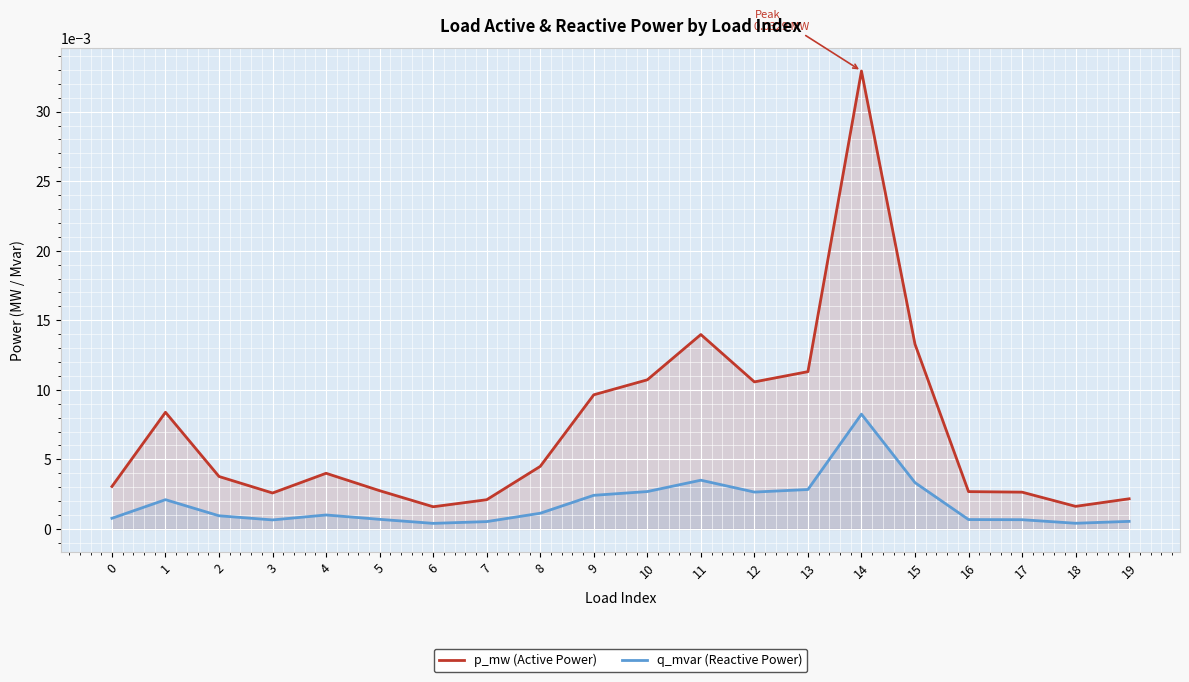

At which category does p_mw (Active Power) reach its first local peak?

1